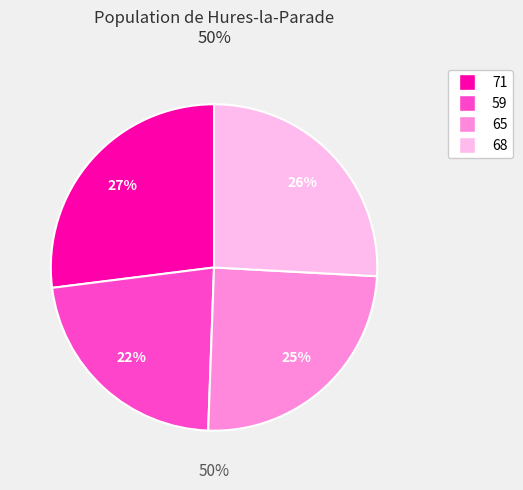

Between 68 and 59, which is larger?

68